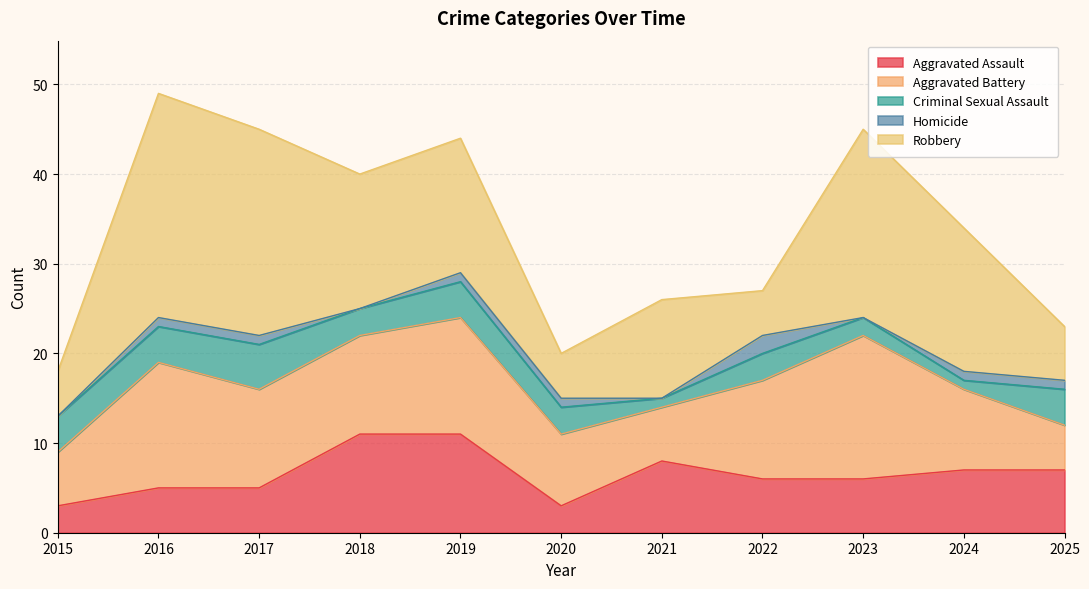

Reading left to right, what are all the values shown in this chart?

Aggravated Assault: 3	5	5	11	11	3	8	6	6	7	7
Aggravated Battery: 6	14	11	11	13	8	6	11	16	9	5
Criminal Sexual Assault: 4	4	5	3	4	3	1	3	2	1	4
Homicide: 0	1	1	0	1	1	0	2	0	1	1
Robbery: 5	25	23	15	15	5	11	5	21	16	6